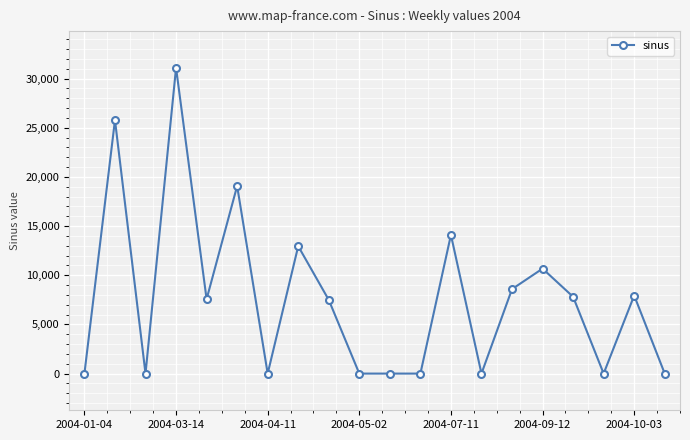

True or false: there are more than 0 points higher than both neighbors.

True